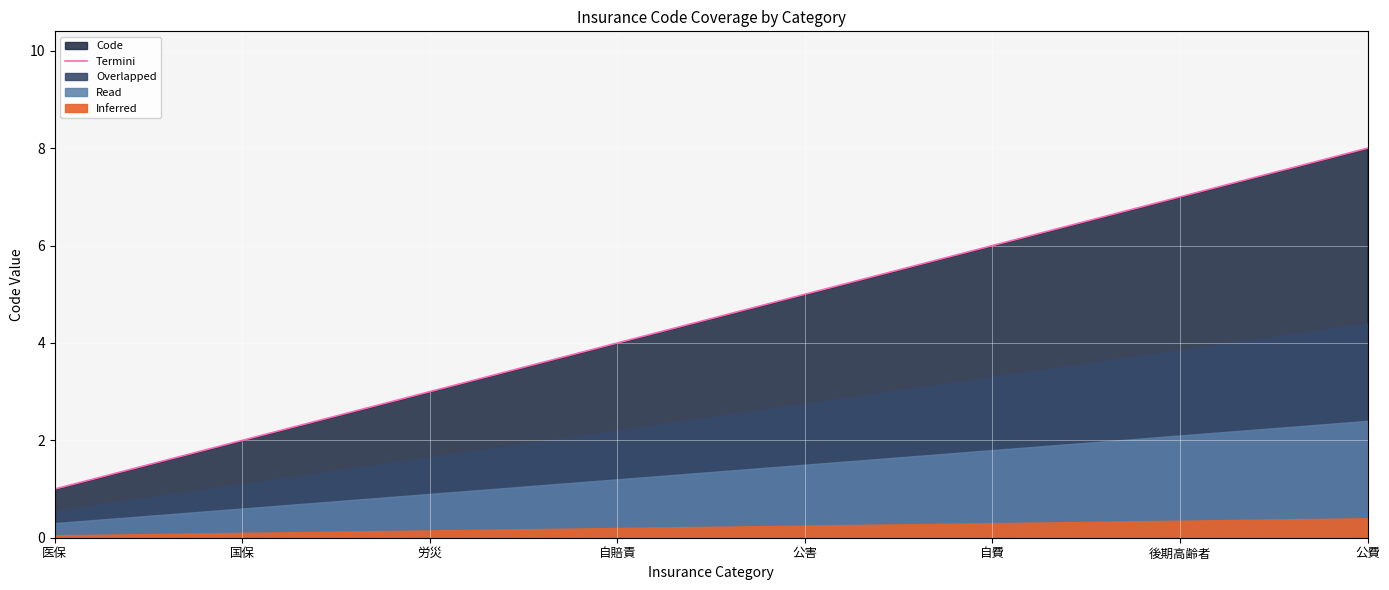

List the labels in order of value, largest first.

公費, 後期高齢者, 自費, 公害, 自賠責, 労災, 国保, 医保